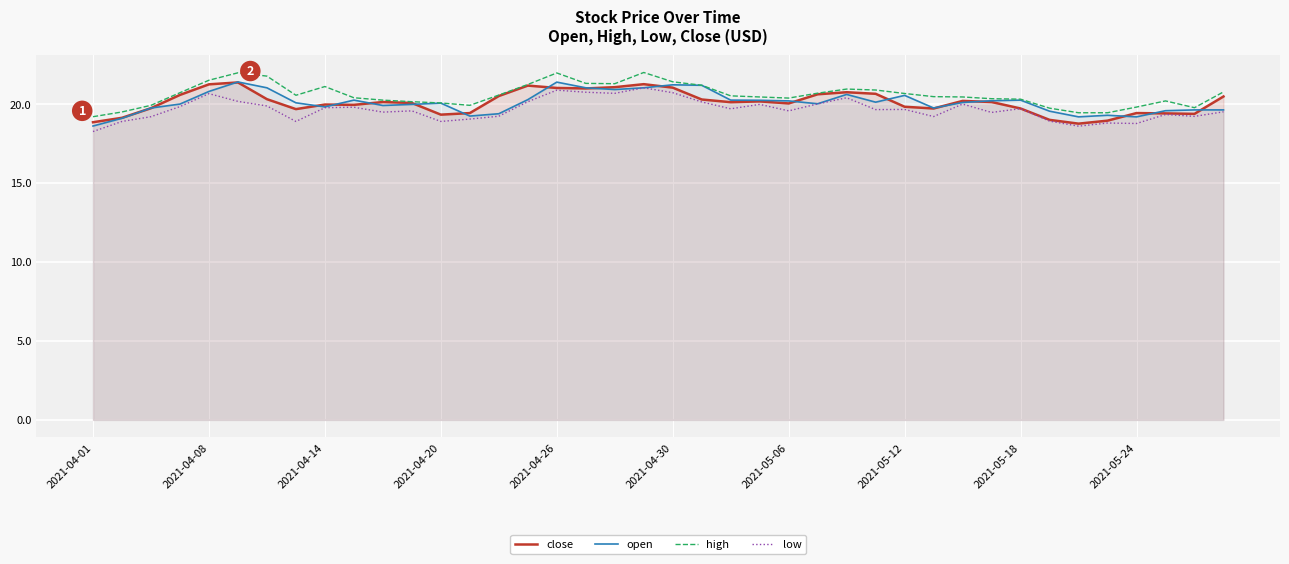

Reading left to right, what are all the values shown in this chart?

close: 18.9	19.1	19.7	20.6	21.2	21.4	20.3	19.7	20.0	19.9	20.1	20.1	19.3	19.4	20.5	21.2	21.0	21.0	21.1	21.3	21.0	20.3	20.1	20.2	20.0	20.6	20.8	20.6	19.8	19.7	20.2	20.1	19.7	19.0	18.8	18.9	19.4	19.4	19.4	20.5
open: 18.6	19.1	19.8	20.0	20.8	21.4	21.0	20.1	19.8	20.2	19.9	20.0	20.1	19.2	19.4	20.3	21.4	21.0	20.9	21.0	21.2	21.2	20.2	20.2	20.2	20.0	20.6	20.1	20.6	19.8	20.1	20.2	20.2	19.6	19.2	19.3	19.2	19.6	19.6	19.6
high: 19.2	19.5	19.9	20.7	21.5	22.0	21.8	20.6	21.1	20.4	20.2	20.1	20.1	19.9	20.6	21.2	22.0	21.3	21.3	22.0	21.4	21.2	20.5	20.4	20.4	20.7	20.9	20.9	20.7	20.5	20.4	20.3	20.3	19.7	19.4	19.4	19.8	20.2	19.8	20.8
low: 18.3	18.9	19.2	19.8	20.7	20.2	19.9	18.9	19.8	19.8	19.5	19.6	18.9	19.1	19.2	20.1	20.9	20.8	20.7	21.0	20.7	20.1	19.7	20.0	19.6	20.0	20.4	19.6	19.7	19.2	20.0	19.5	19.7	18.9	18.6	18.8	18.8	19.3	19.2	19.5